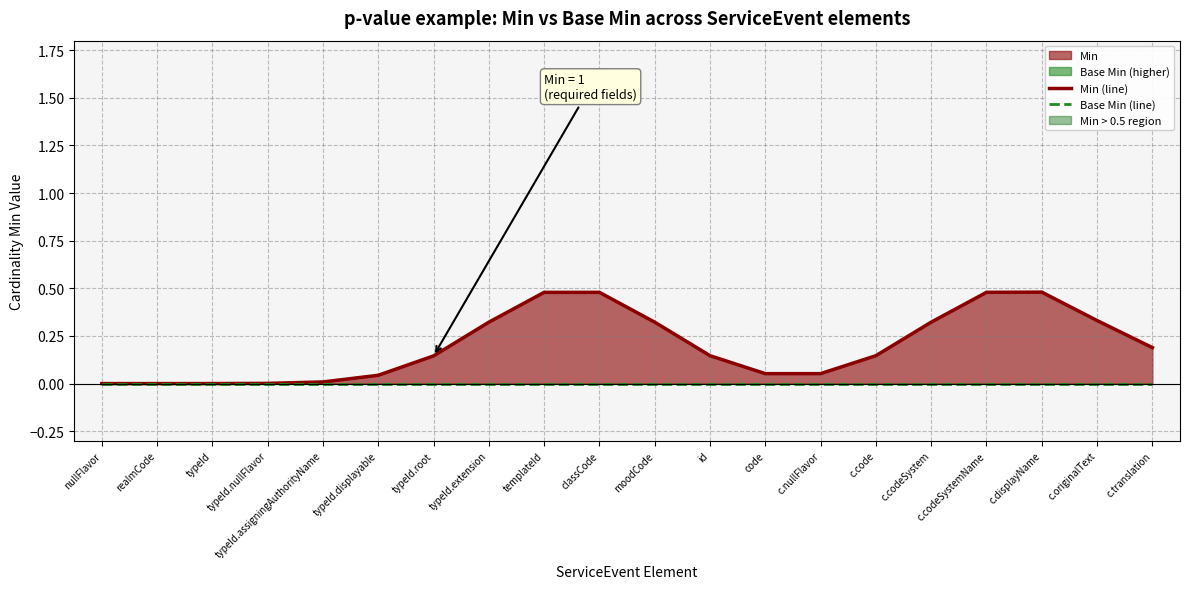

Rank the series by their average value, from highest to lowest.

Min (line), Base Min (line)